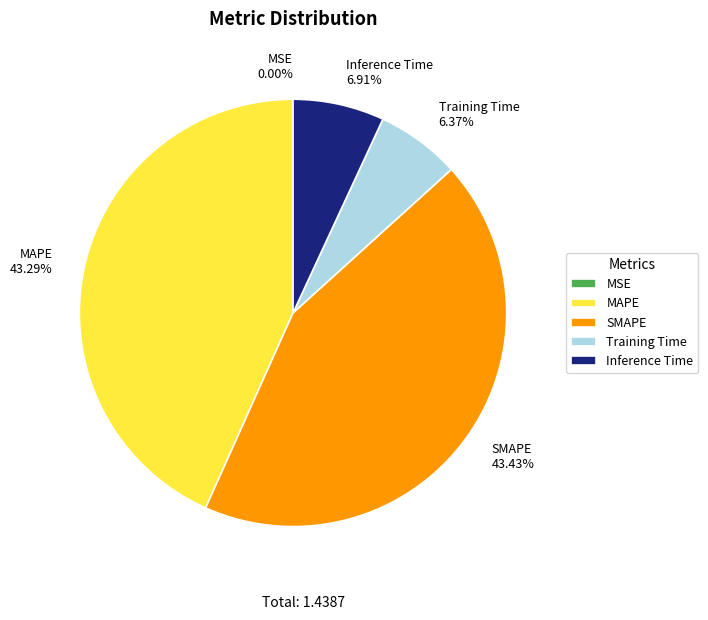

Does any single category account for the majority?

No